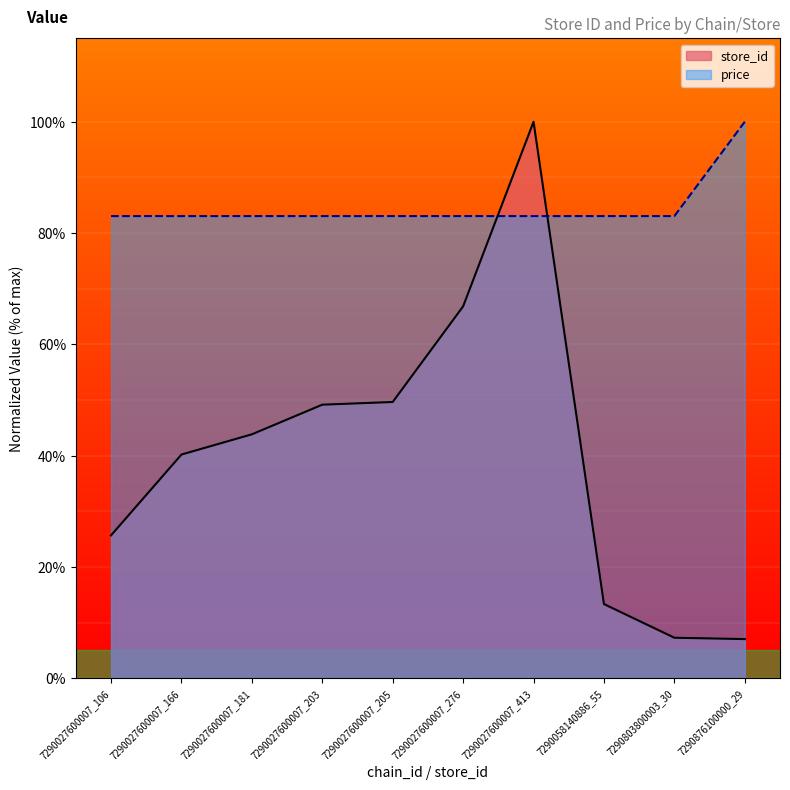

Reading right to left, list all the values displayed in this chart.

store_id: 7.0	7.3	13.3	100.0	66.8	49.6	49.2	43.8	40.2	25.7
price: 100.0	83.1	83.1	83.1	83.1	83.1	83.1	83.1	83.1	83.1